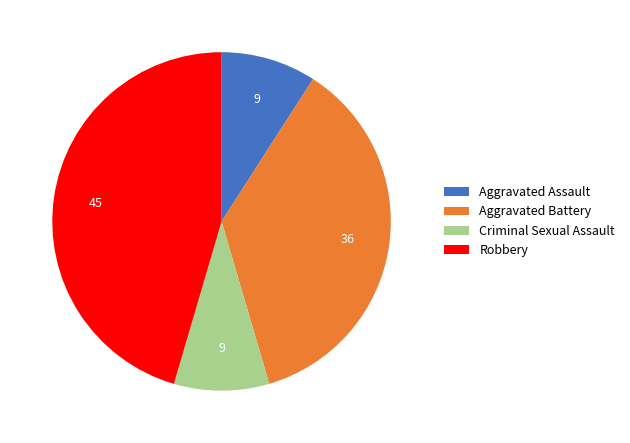

Does Aggravated Assault represent more than half of the total?

No